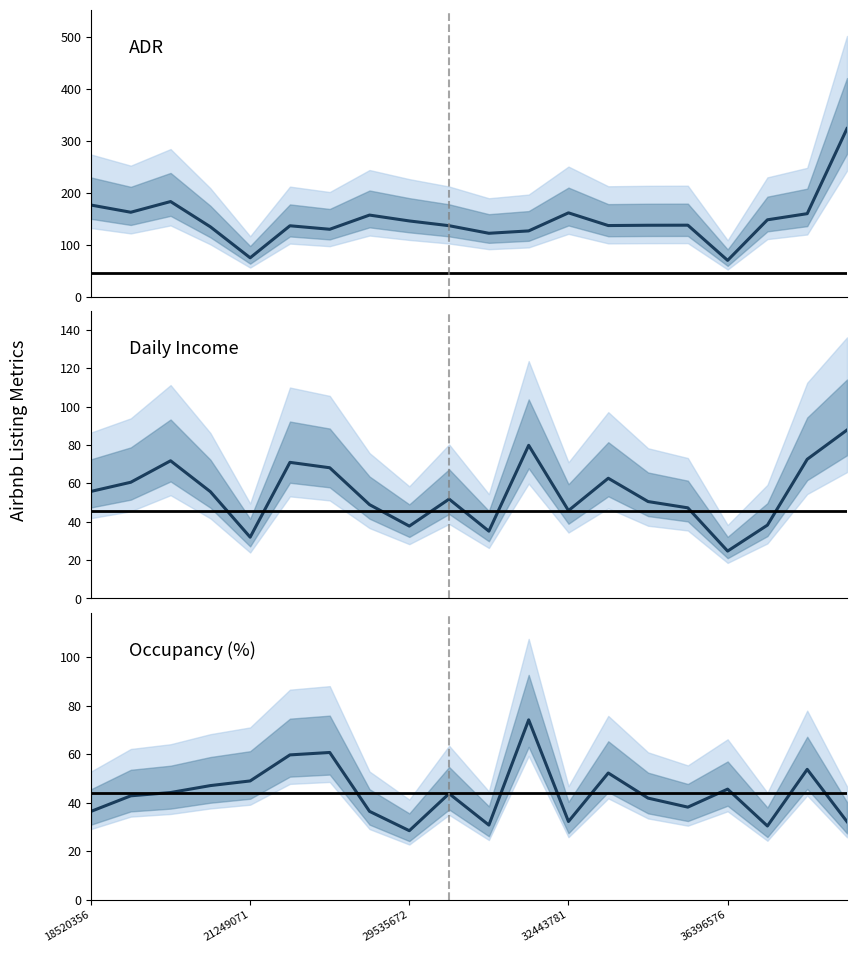

What is the difference between the highest and lowest values at 29657582?

91.6